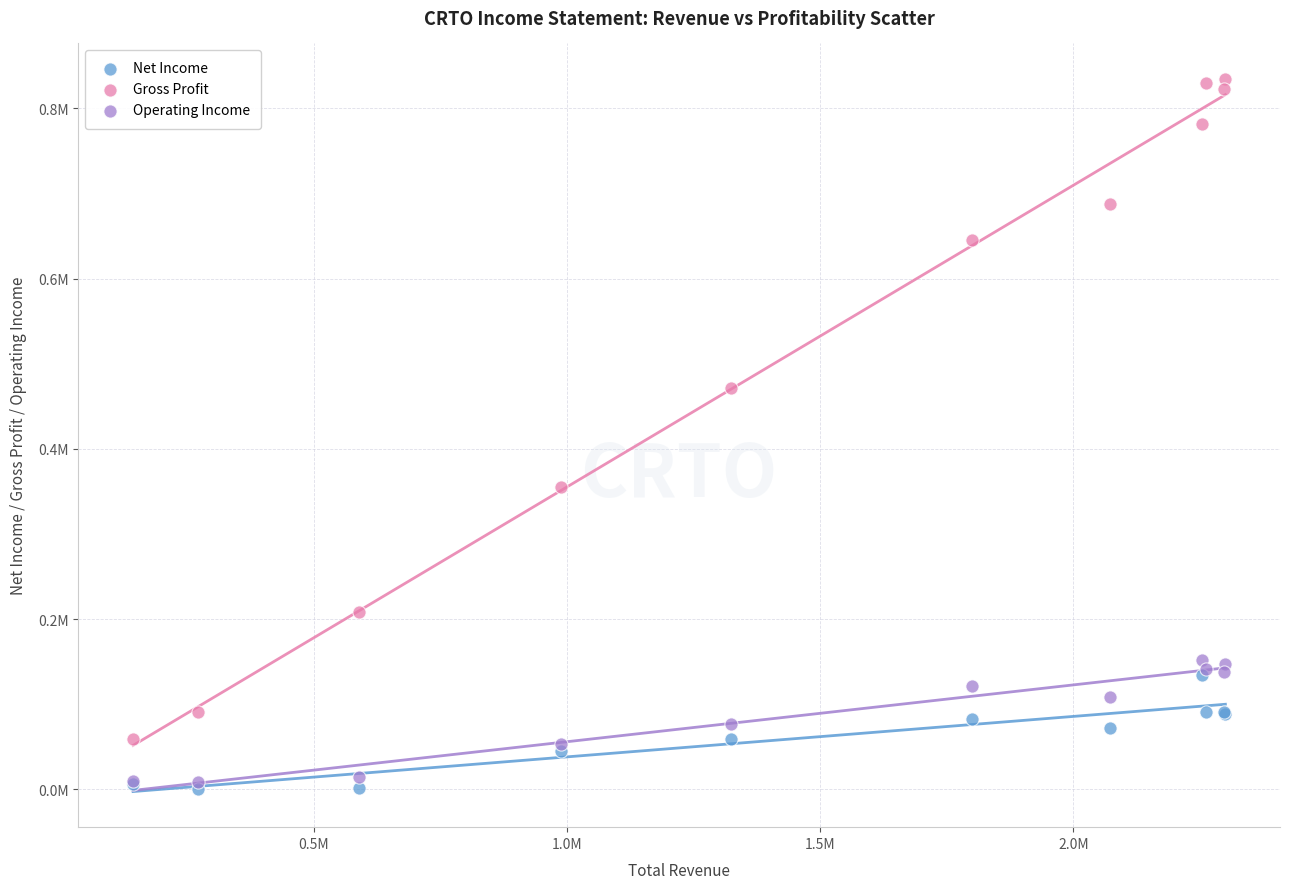

Which series reaches the maximum Y coordinate?

Gross Profit